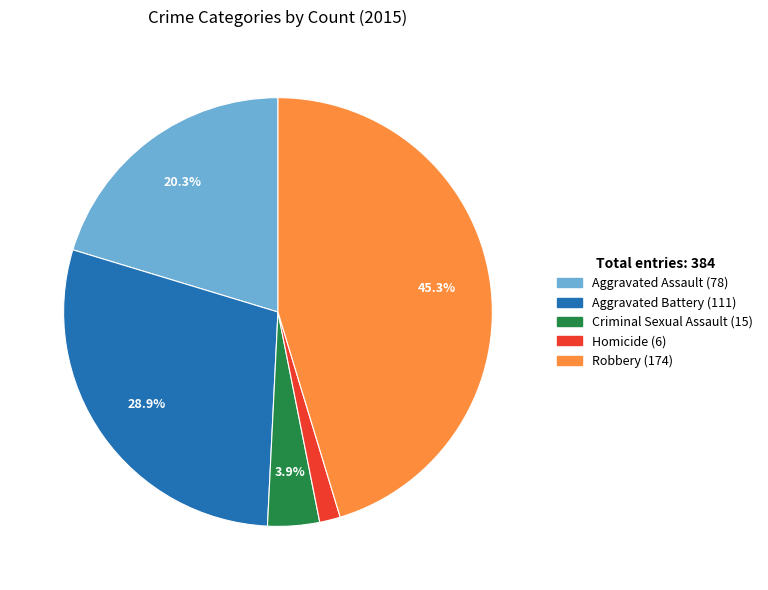

Approximately how many times larger is the value at Aggravated Battery compared to Aggravated Assault?

1.4